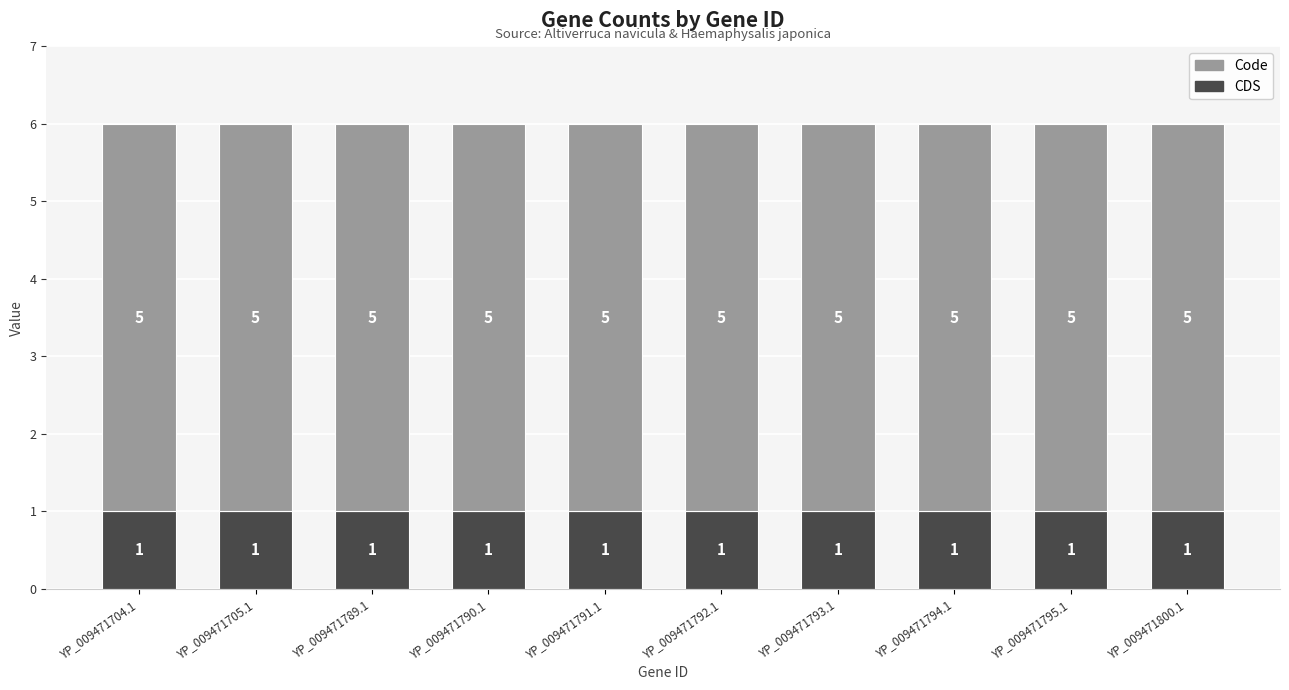

Are the bars horizontal?

No